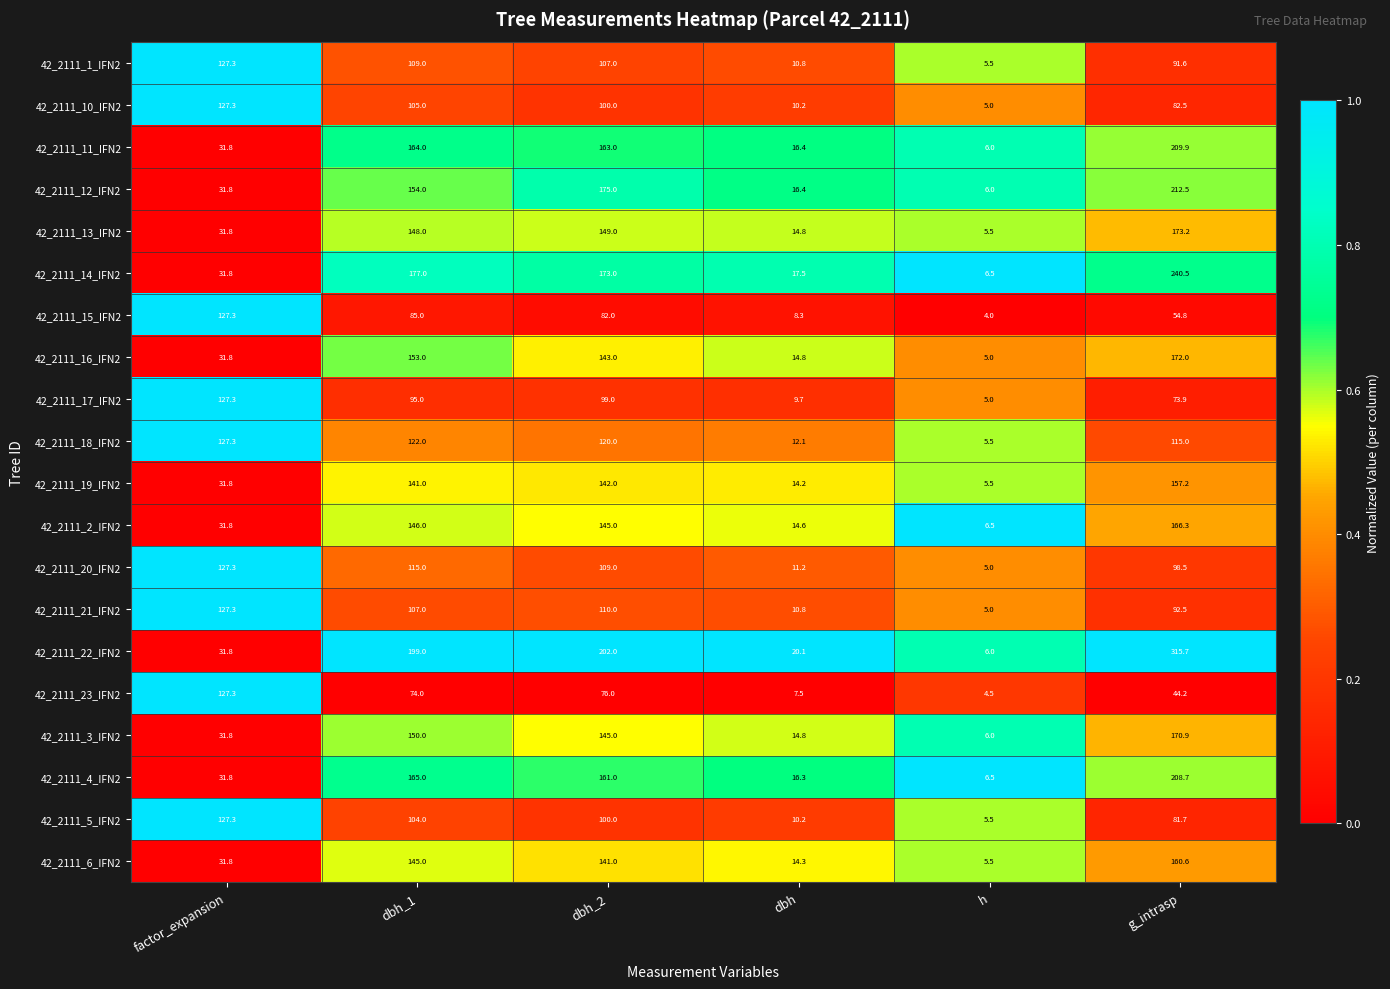

Which series changed the most between dbh_1 and h?

42_2111_22_IFN2